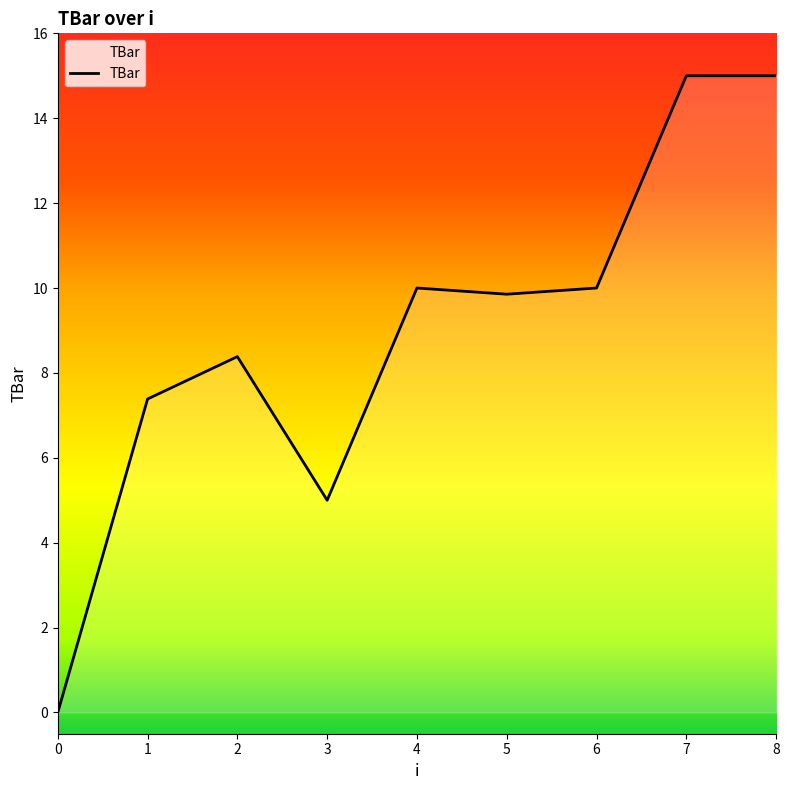

What is the difference between the maximum and minimum values?

15.0